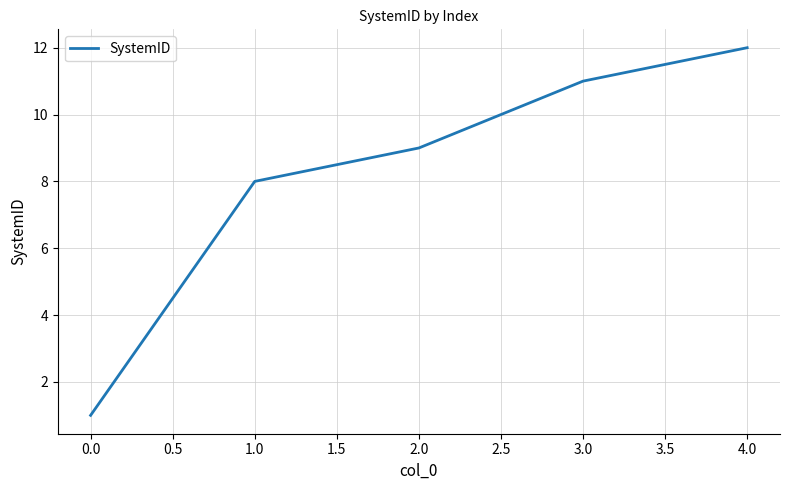

What is the ratio of the value at 0.0 to the value at 1.0?

0.1